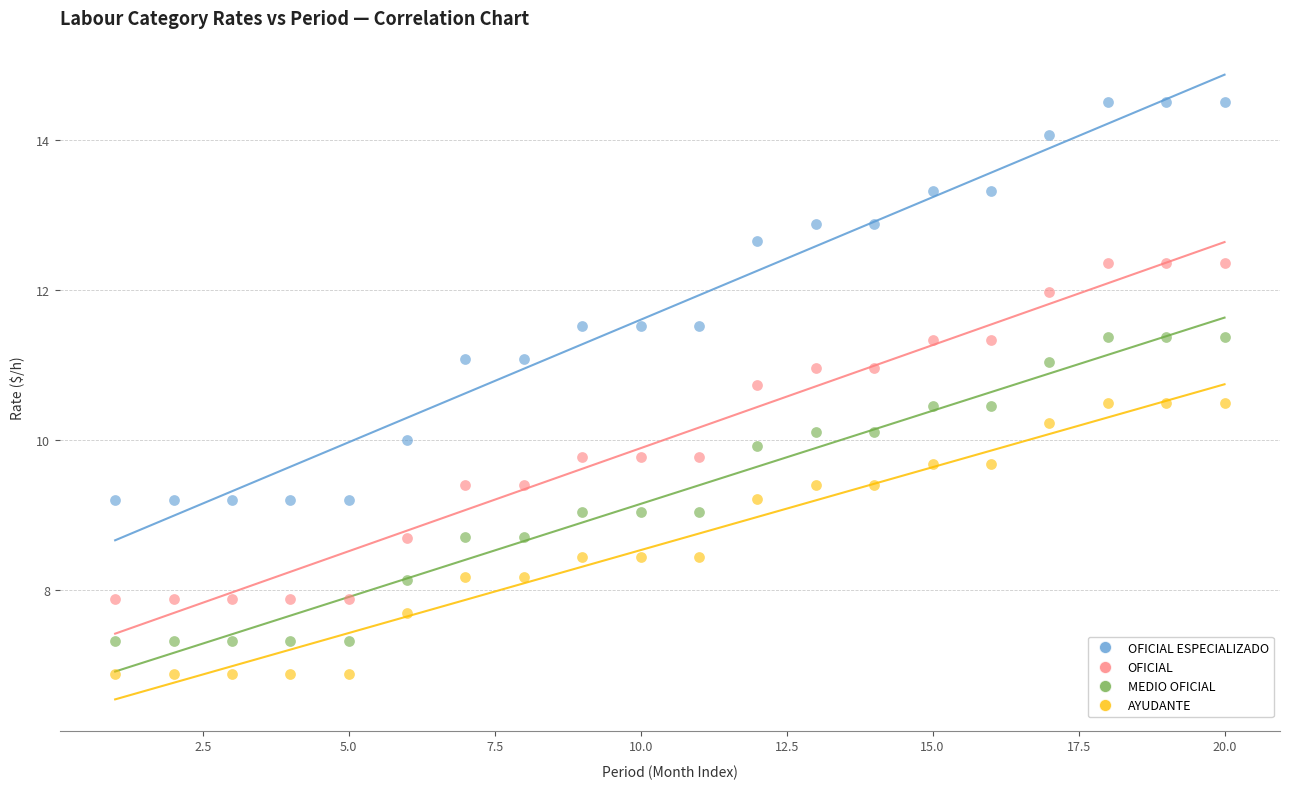

Across all data points, what is the range of X values (max minus min)?

19.0